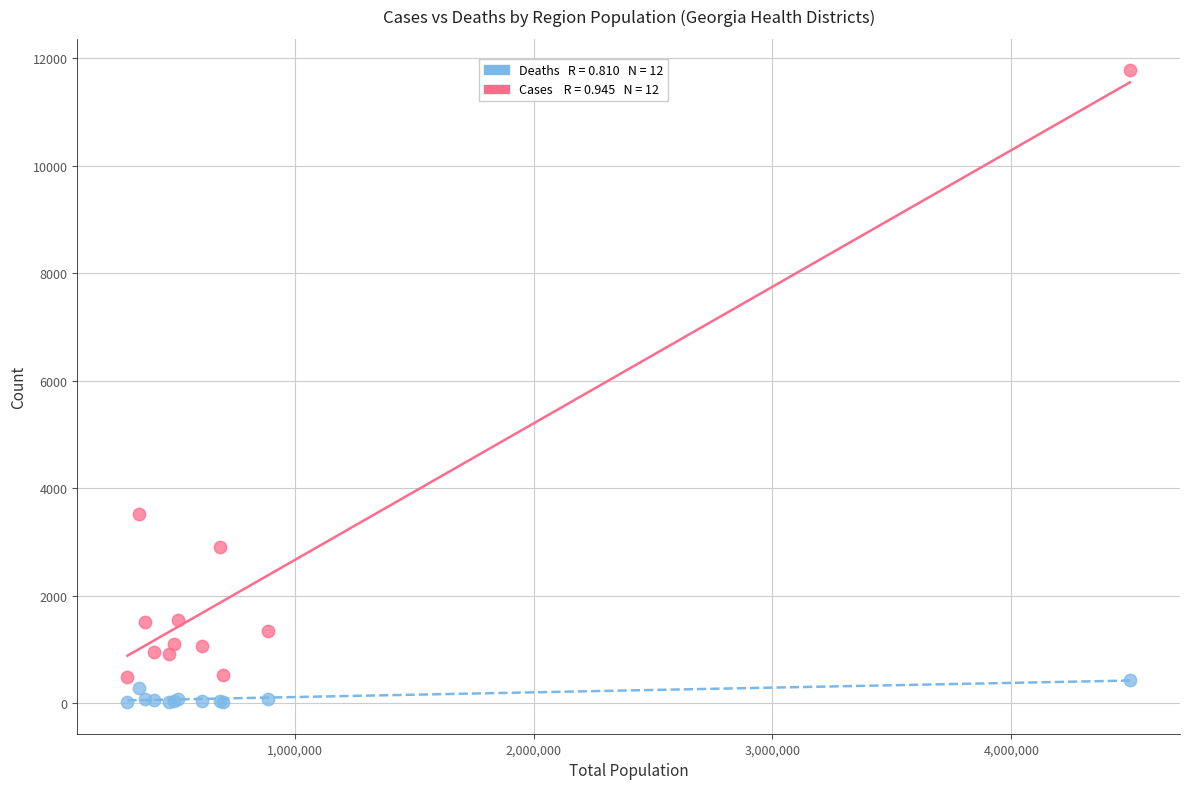

Across all series, what Y value is closest to 5895?

3516